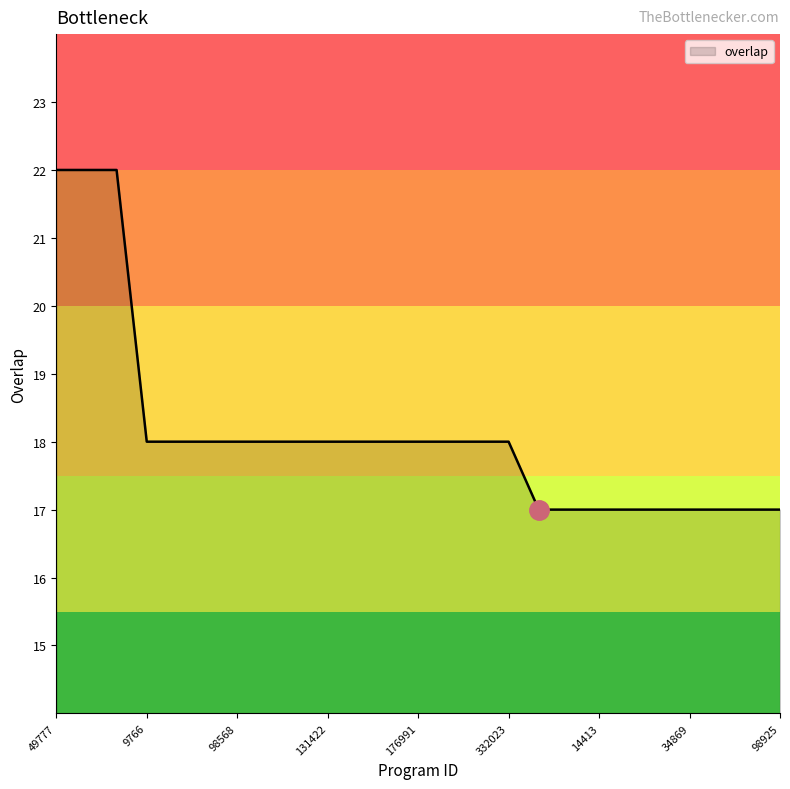

What is the maximum value shown in the chart?

22